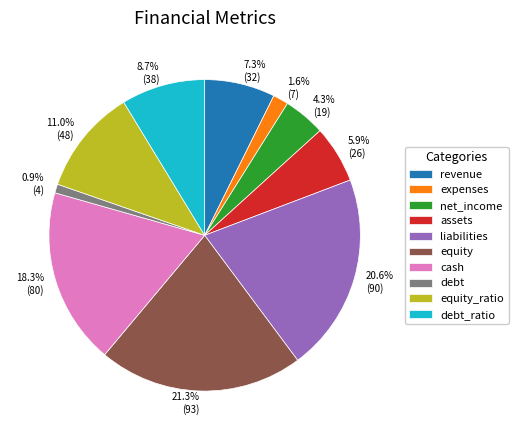

To the nearest percent, what is the difference between the largest and smallest slice percentages?

20%